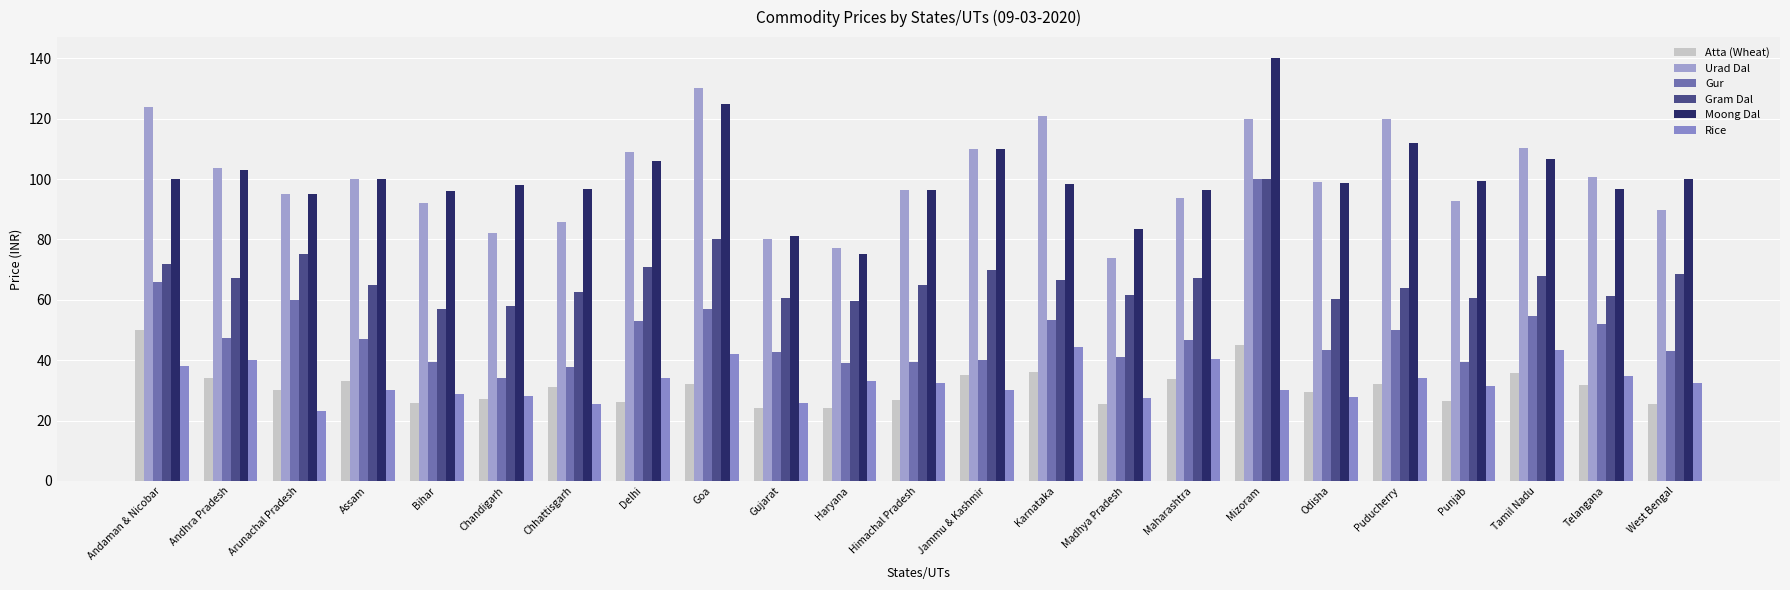

How many series are shown in this chart?

6